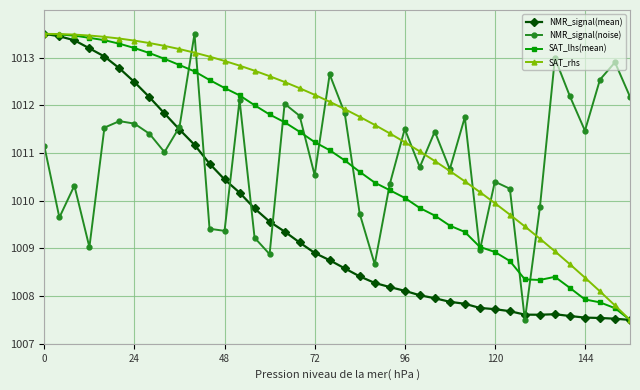

At how many categories does at least one series exceed 1007?

40